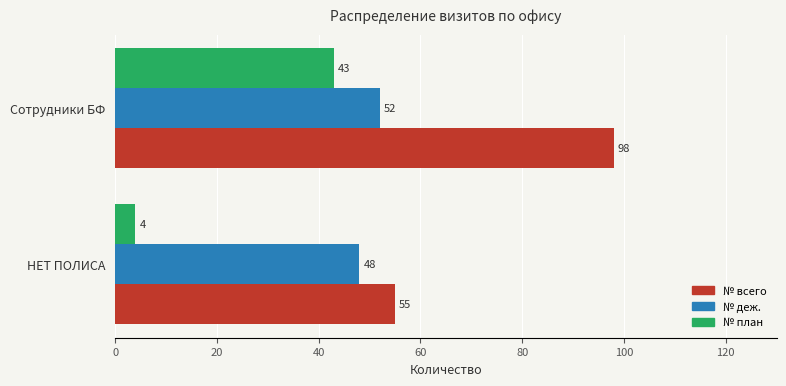

Which series has the largest range (max minus min)?

№ всего